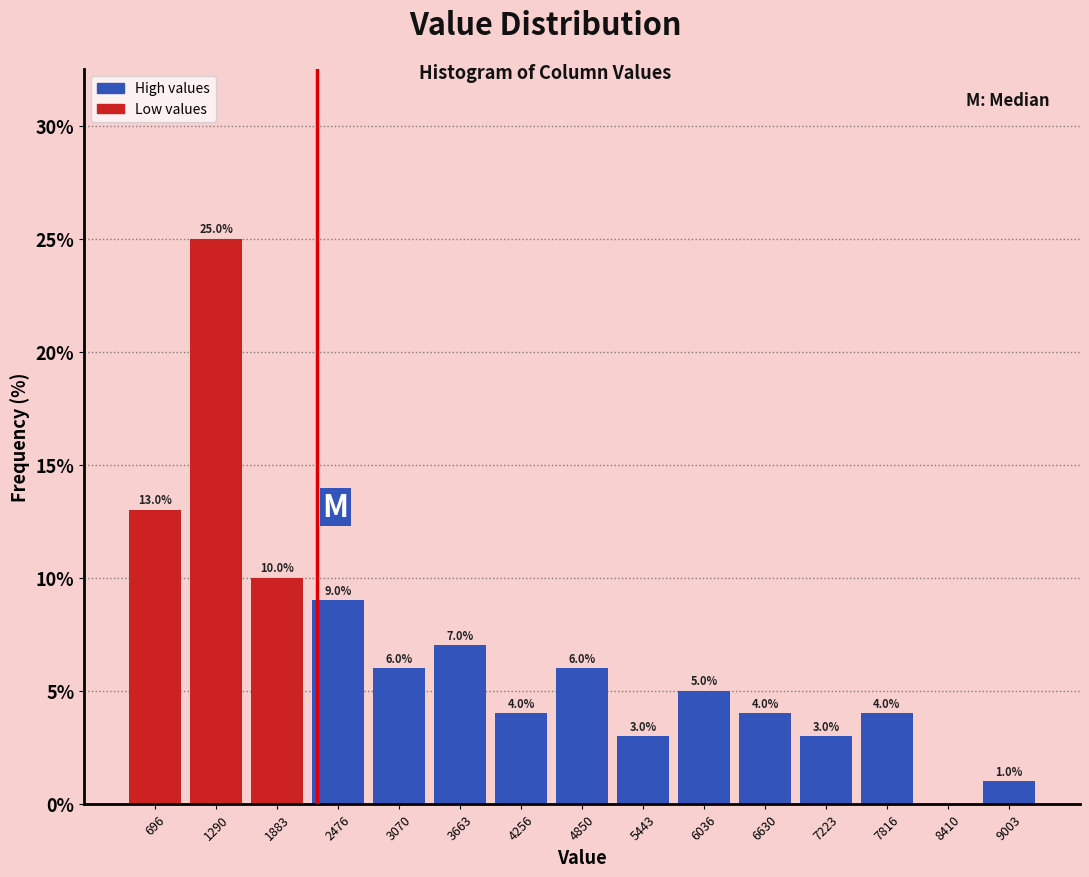

Over which range of the x-axis is the bar tallest?

1000 to 1600